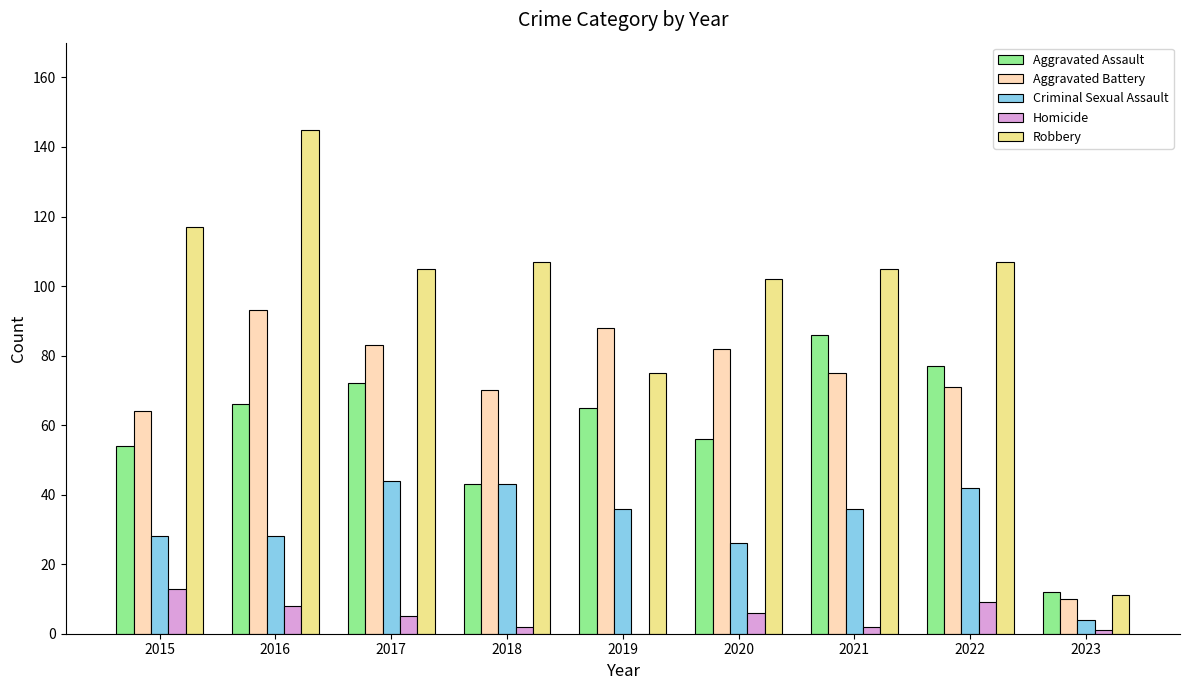

At which label is Aggravated Battery closest to 51?

2015